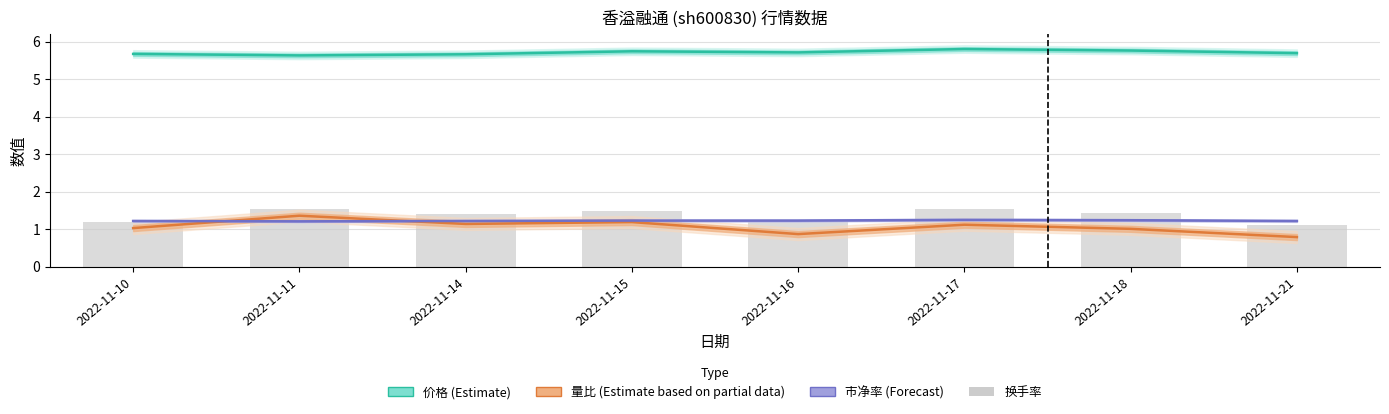

Reading right to left, what are all the values shown in this chart?

价格 (Estimate): 5.7	5.8	5.8	5.7	5.7	5.7	5.6	5.7
量比 (Estimate based on partial data): 0.8	1.0	1.1	0.9	1.2	1.1	1.4	1.0
市净率 (Forecast): 1.2	1.2	1.2	1.2	1.2	1.2	1.2	1.2
换手率: 1.1	1.4	1.5	1.2	1.5	1.4	1.5	1.2